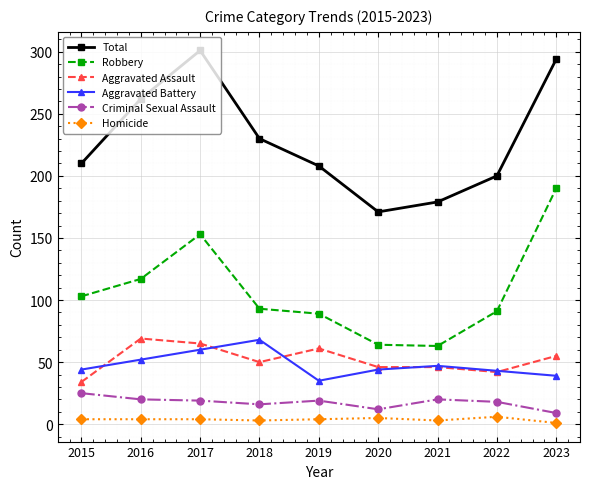

What are all the series names shown in the legend?

Total, Robbery, Aggravated Assault, Aggravated Battery, Criminal Sexual Assault, Homicide